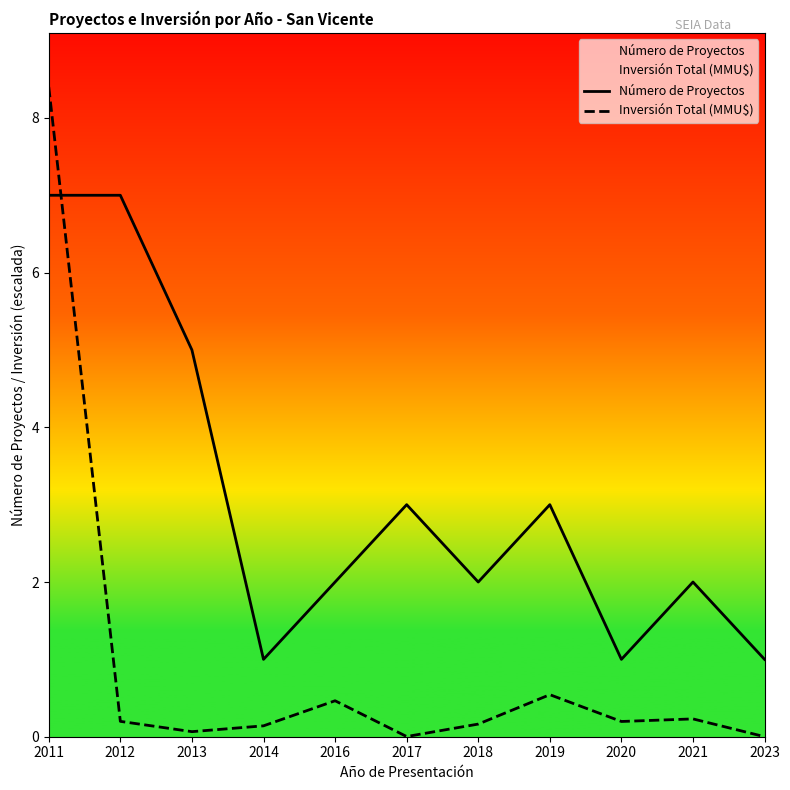

What are all the series names shown in the legend?

Número de Proyectos, Inversión Total (MMU$)